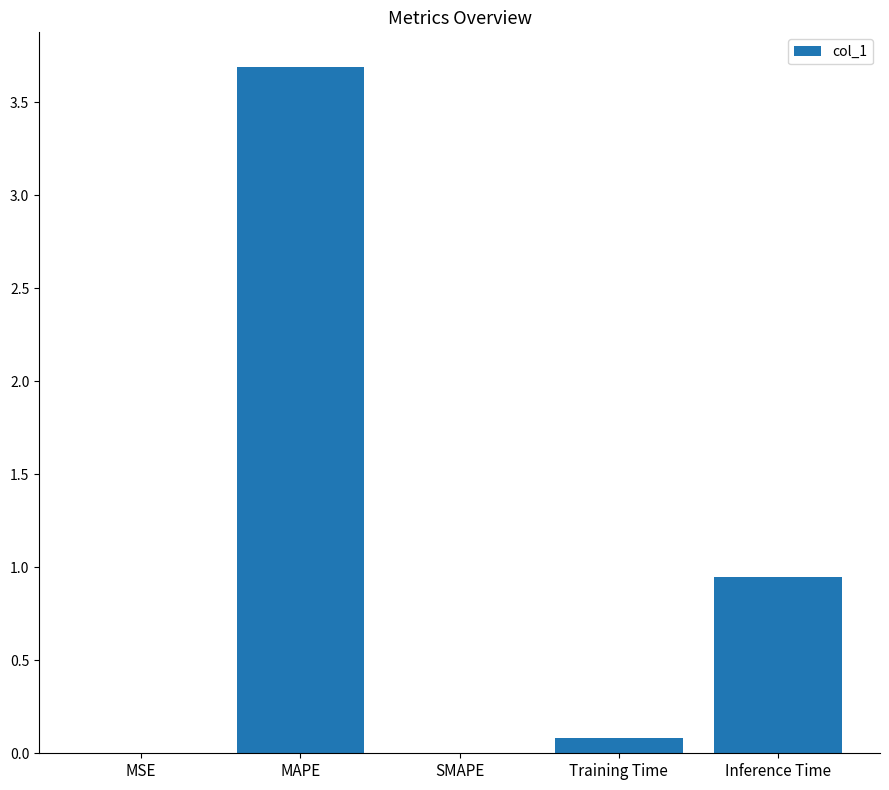

How many distinct data groups are displayed?

1